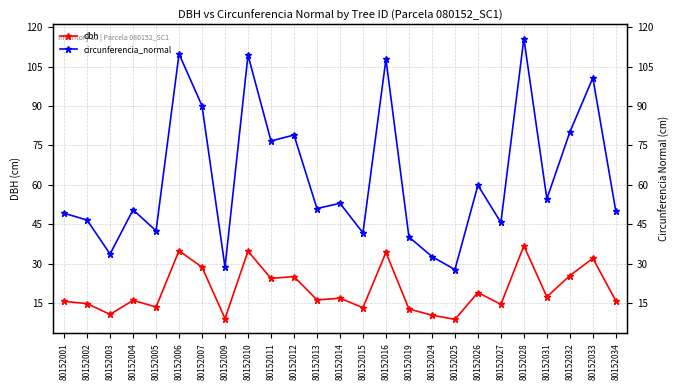

The dbh series shows 16.9 at 80152014. True or false?

True